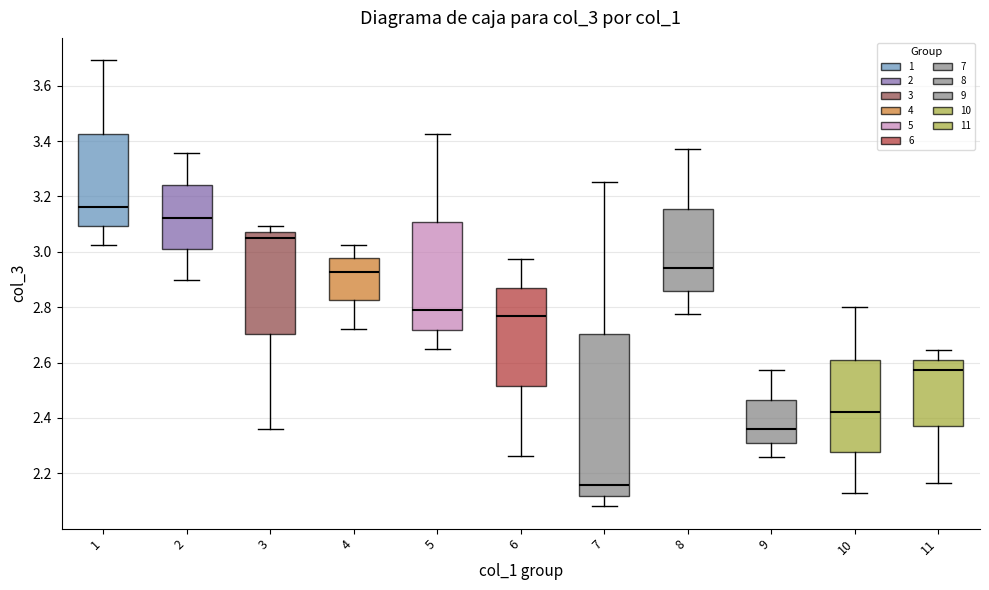

Where does the lower whisker of the box at x = 3 end on the y-axis? The values are not printed on the chart, so give them approximately, as read against the axis.

2.36